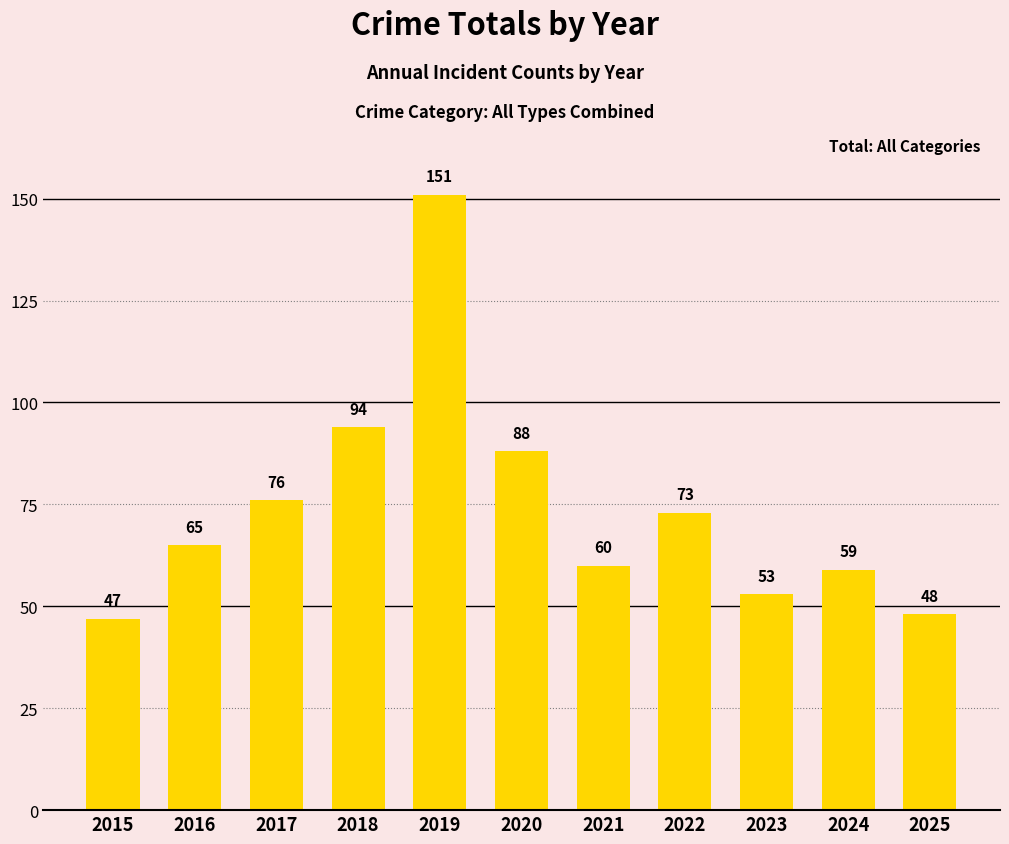

What is the approximate value at 2024?

59